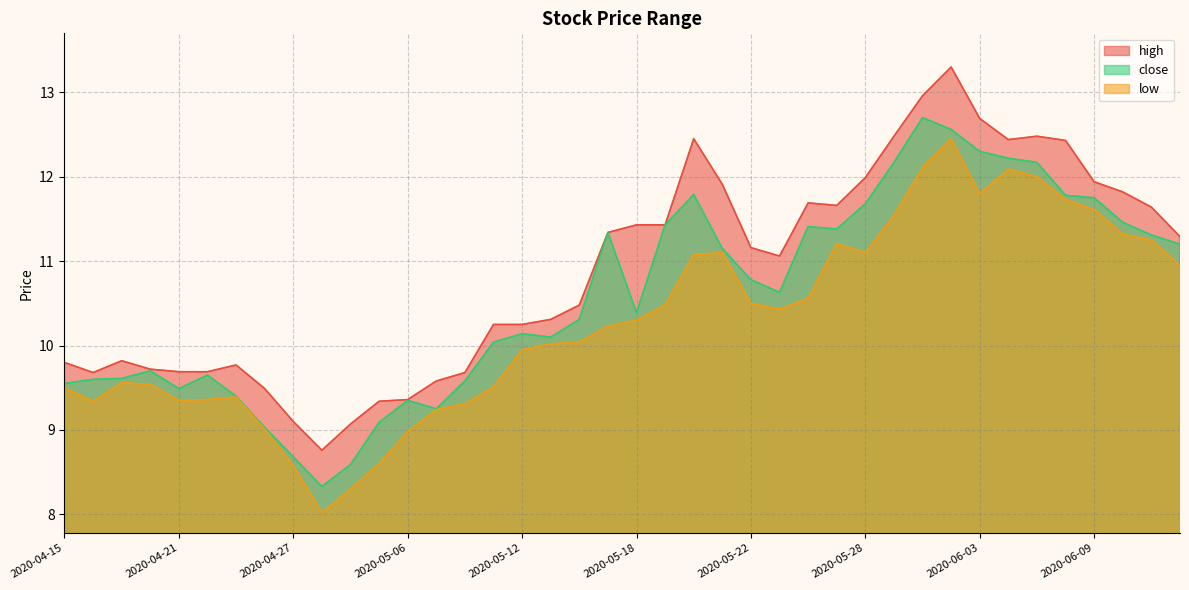

Rank the series by their maximum value, from highest to lowest.

high, close, low